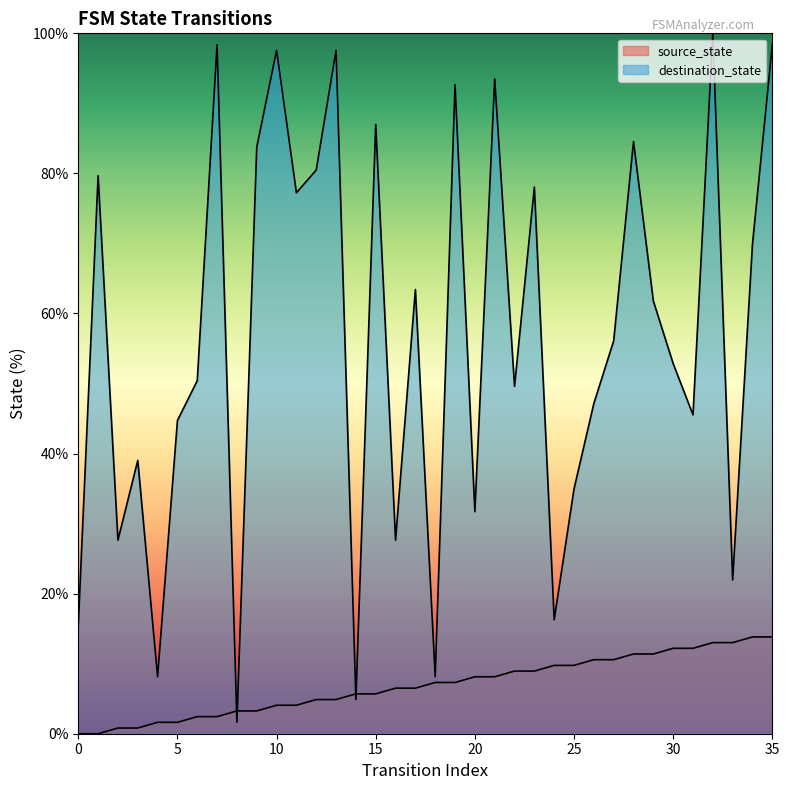

What is the spread (max minus min) of values at 28?

73.2